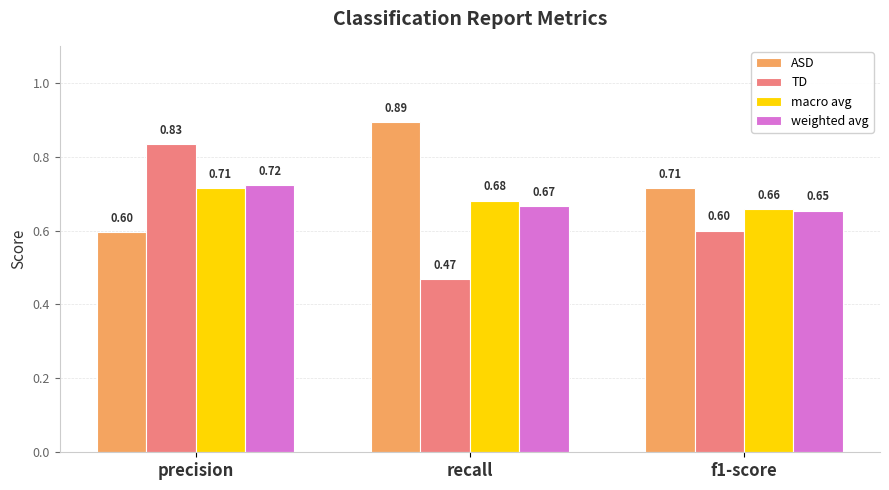

Which label corresponds to the largest value in the chart?

recall